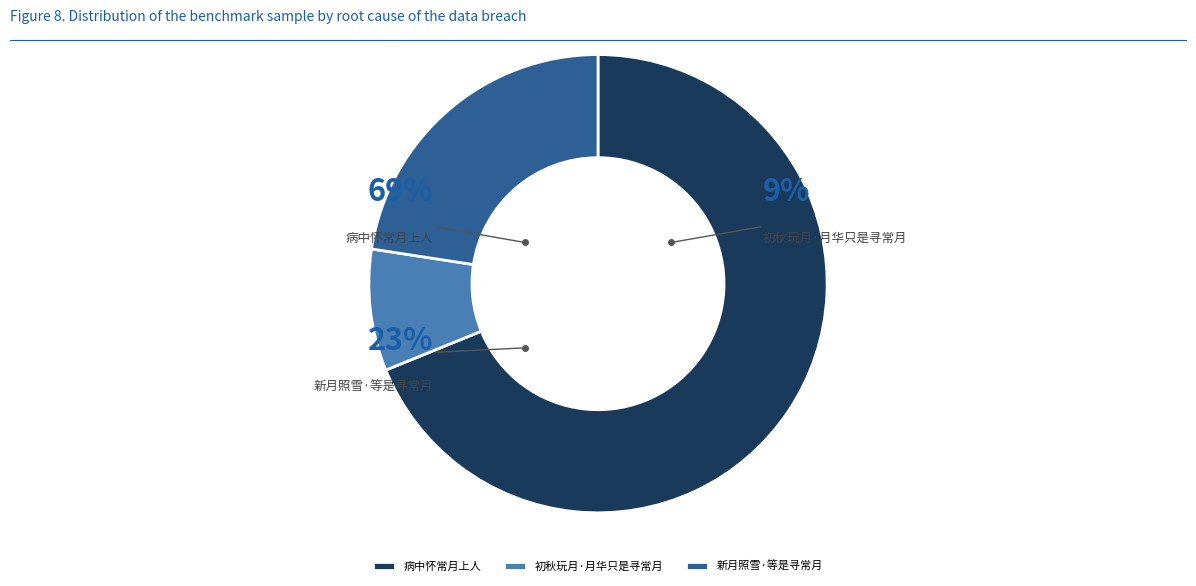

Which slice represents more than half of the pie?

病中怀常月上人